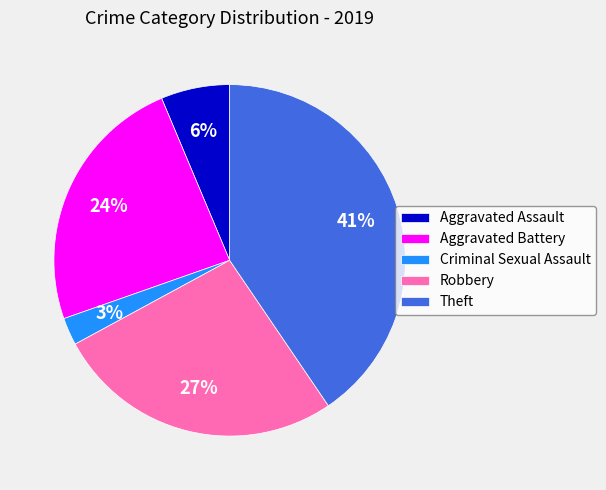

Is the sum of Aggravated Battery and Theft greater than half?

Yes